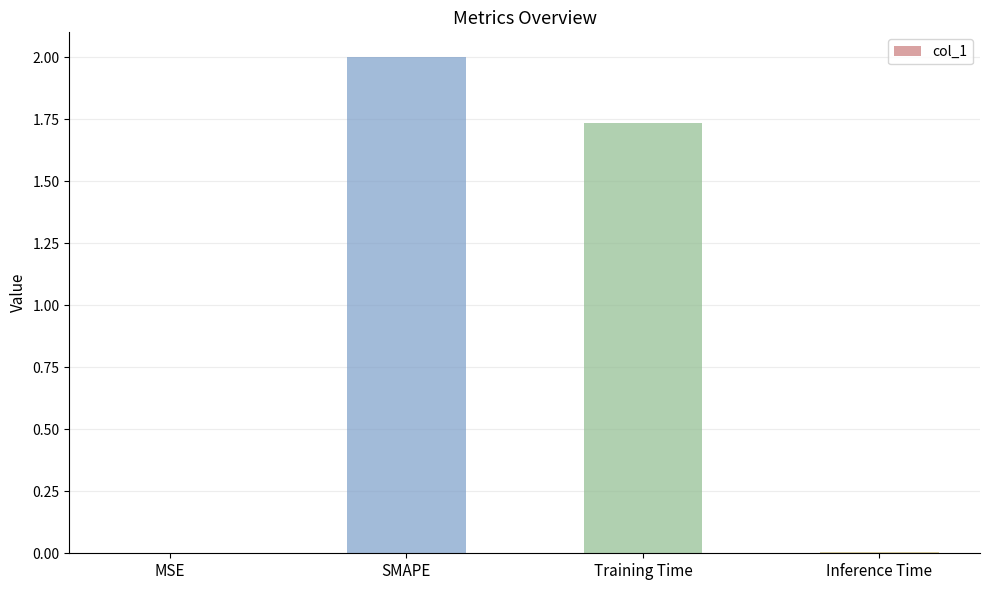

Where does the data first go above 1?

SMAPE